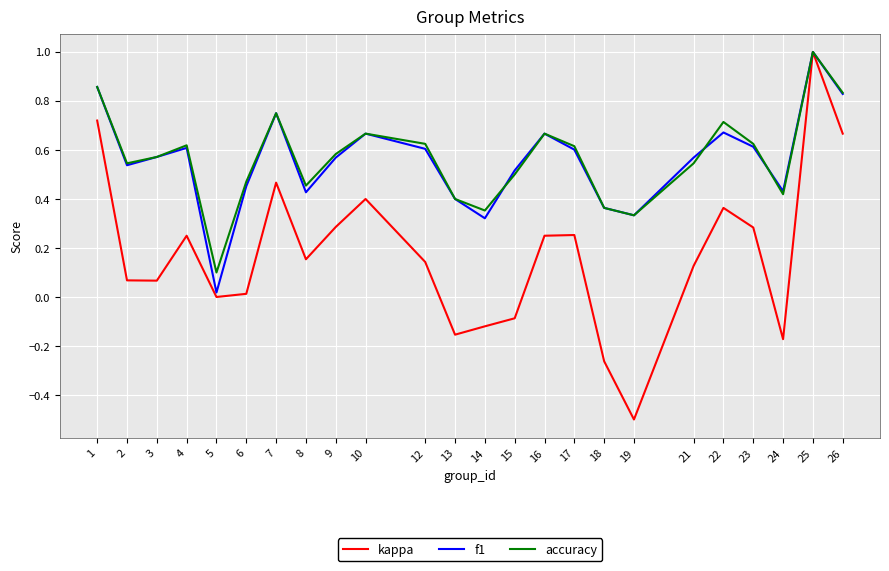

Which series changed the most between 16 and 18?

kappa